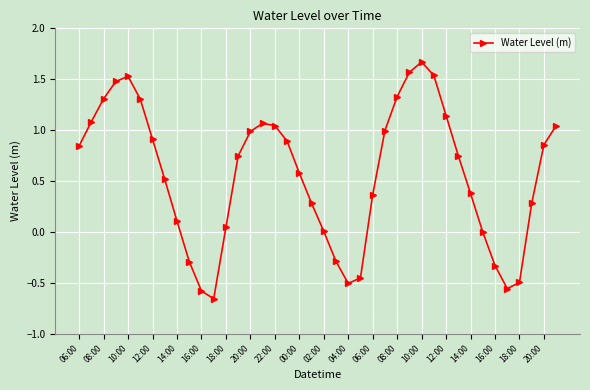

How many series are shown in this chart?

1